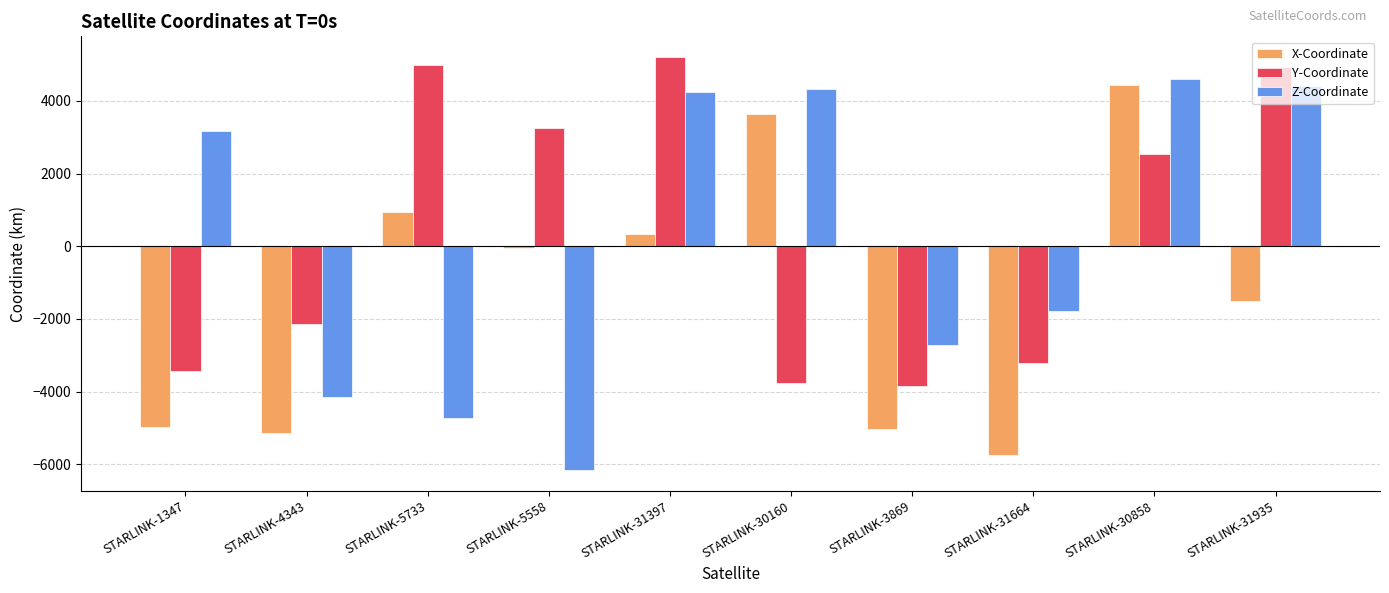

Where does the X-Coordinate series first go above -58?

STARLINK-5733